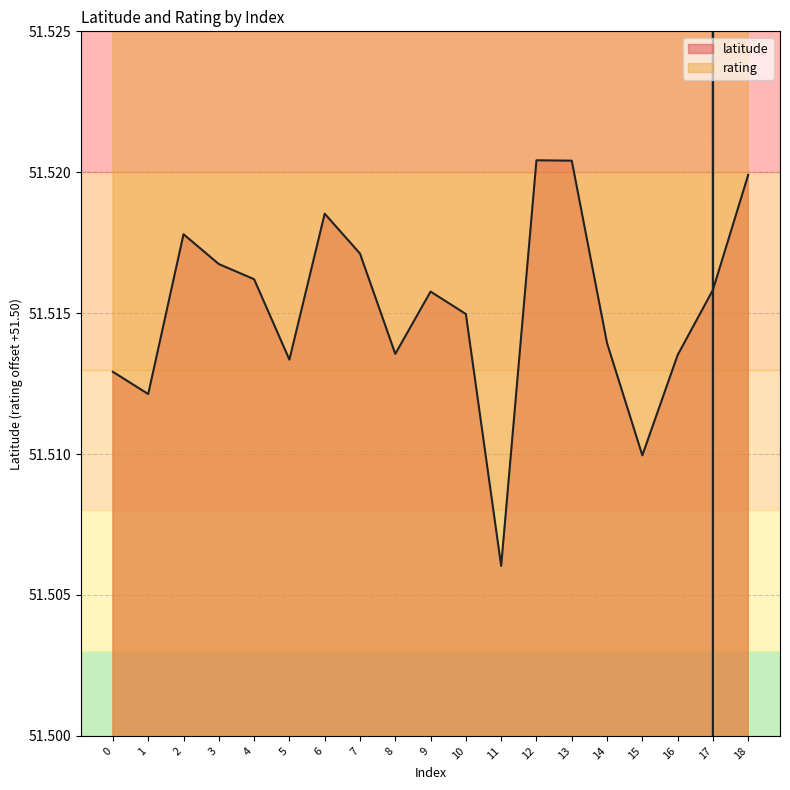

Between which two adjacent categories do latitude and rating first intersect?

16 and 17